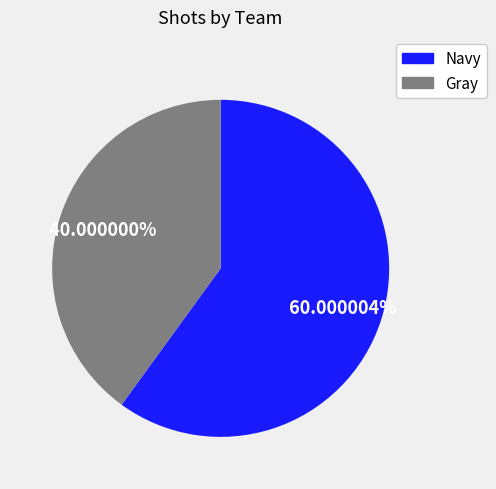

Does any single category account for the majority?

Yes